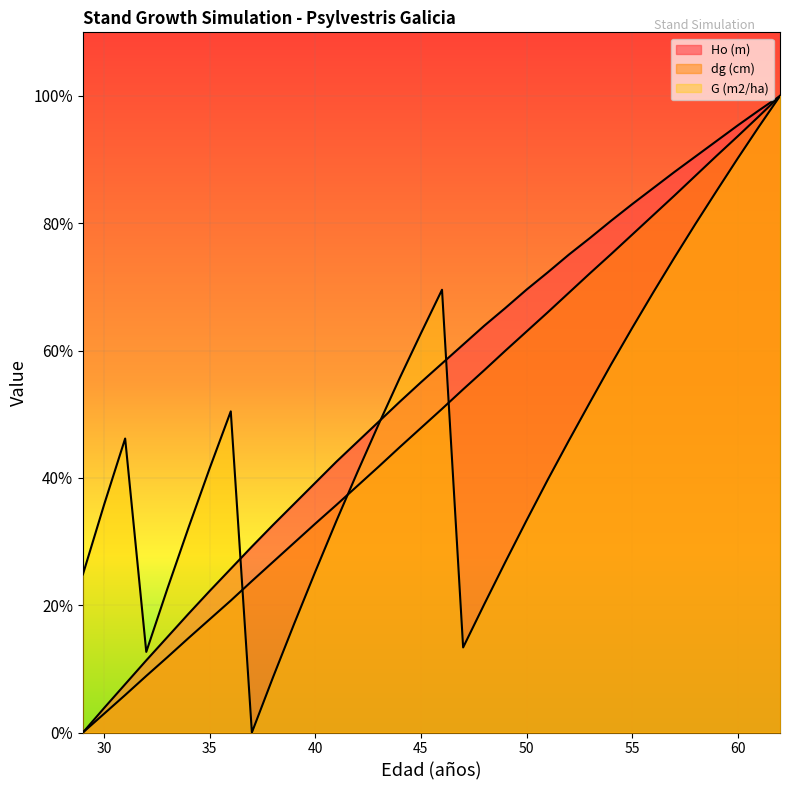

Read the G (m2/ha) value at 41.

16.6